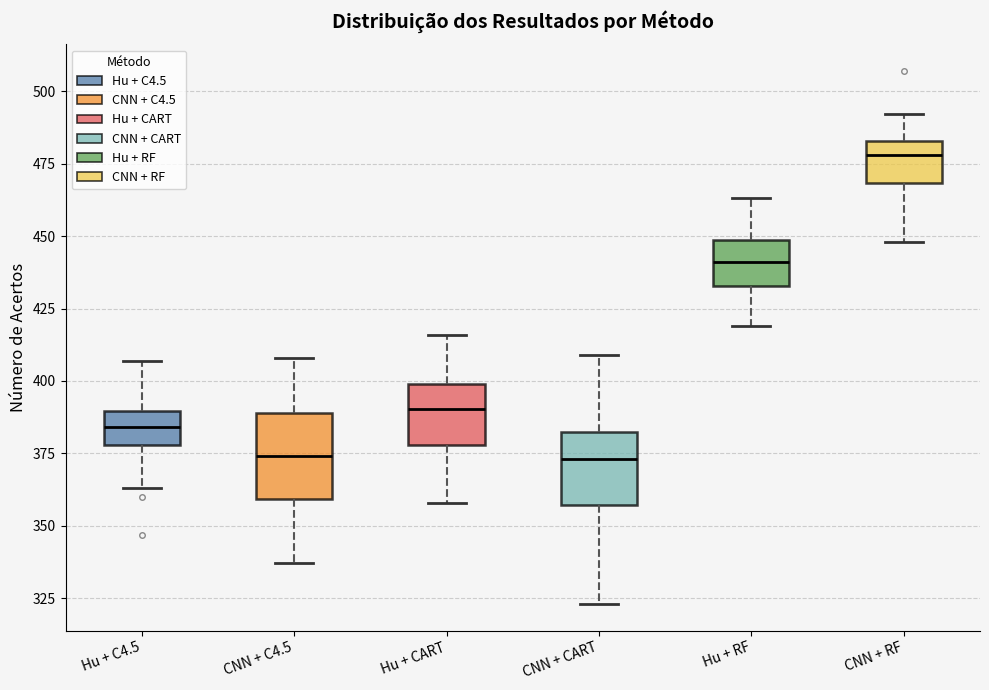

Reading left to right, read every box against the y-axis: the position of its median line, the range the box covers, and the ends of its whiskers. The values are not printed on the chart, so give them approximately, as read against the axis.

Hu + C4.5: median 385, box 380 to 390, whiskers 365 to 405
CNN + C4.5: median 375, box 360 to 390, whiskers 335 to 410
Hu + CART: median 390, box 380 to 400, whiskers 360 to 415
CNN + CART: median 375, box 355 to 385, whiskers 325 to 410
Hu + RF: median 440, box 435 to 450, whiskers 420 to 465
CNN + RF: median 480, box 470 to 485, whiskers 450 to 490